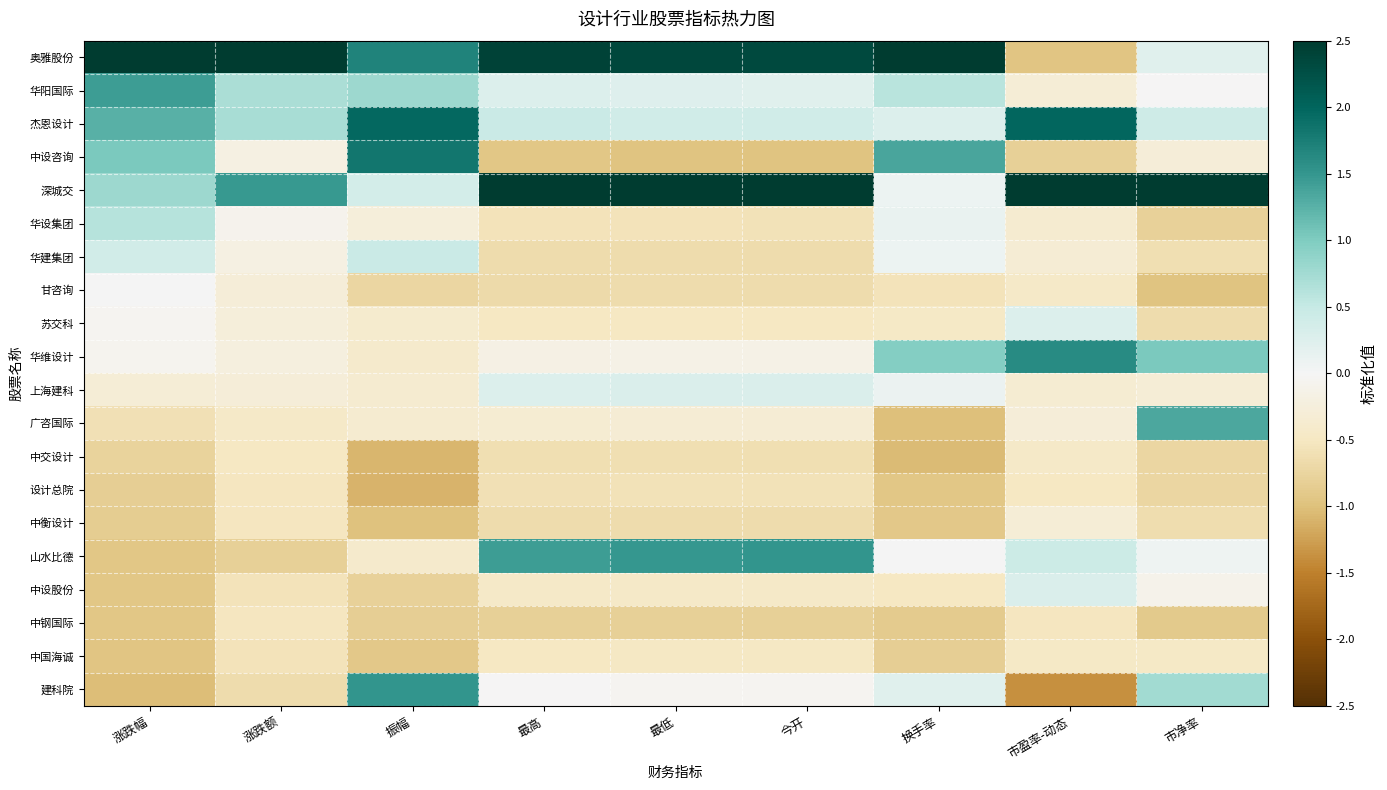

Between 涨跌幅 and 市净率, which is larger?

涨跌幅